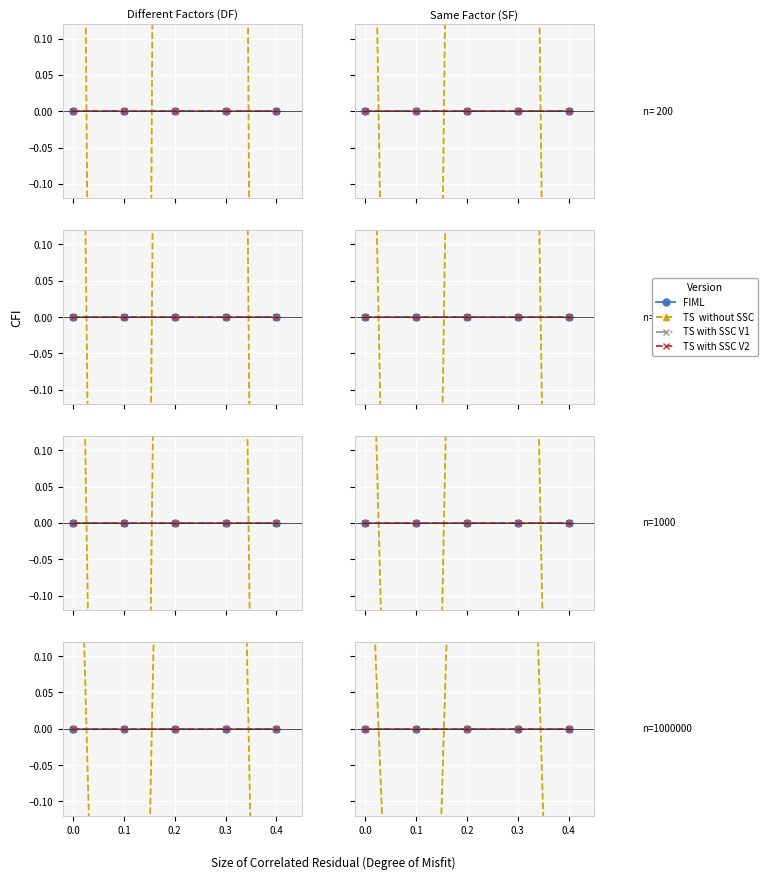

Which series has the largest range (max minus min)?

TS  without SSC